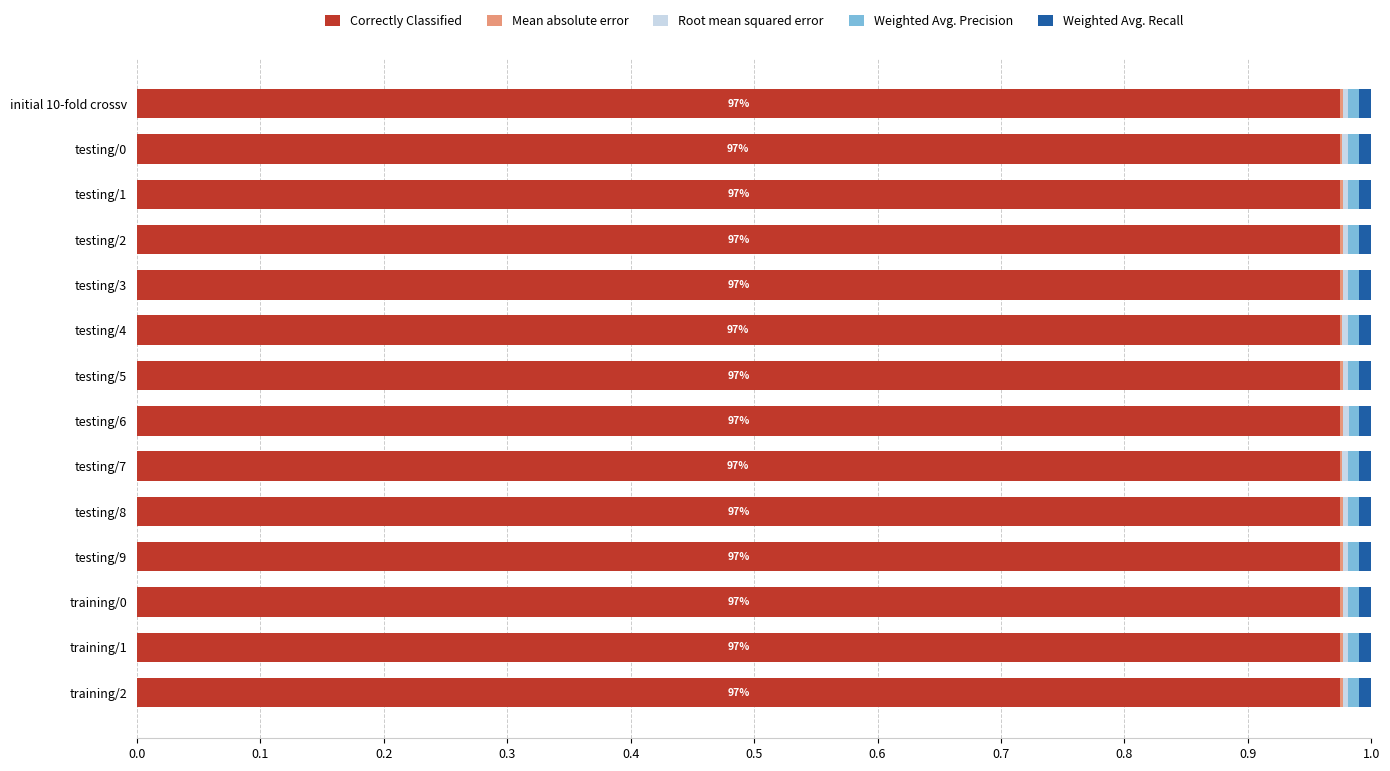

The value of Correctly Classified at testing/6 is 0.6. True or false?

False